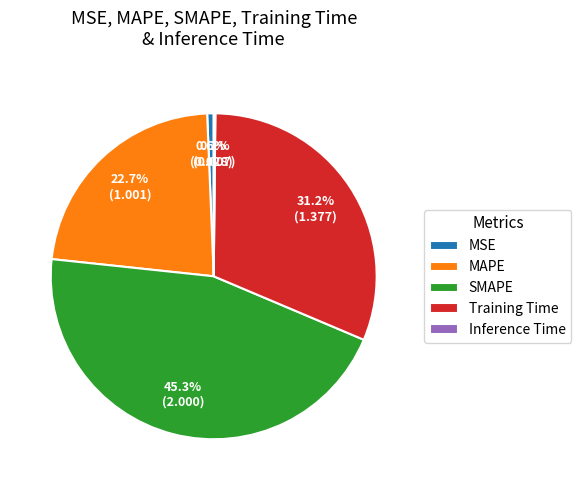

What is the largest slice in the pie chart?

SMAPE